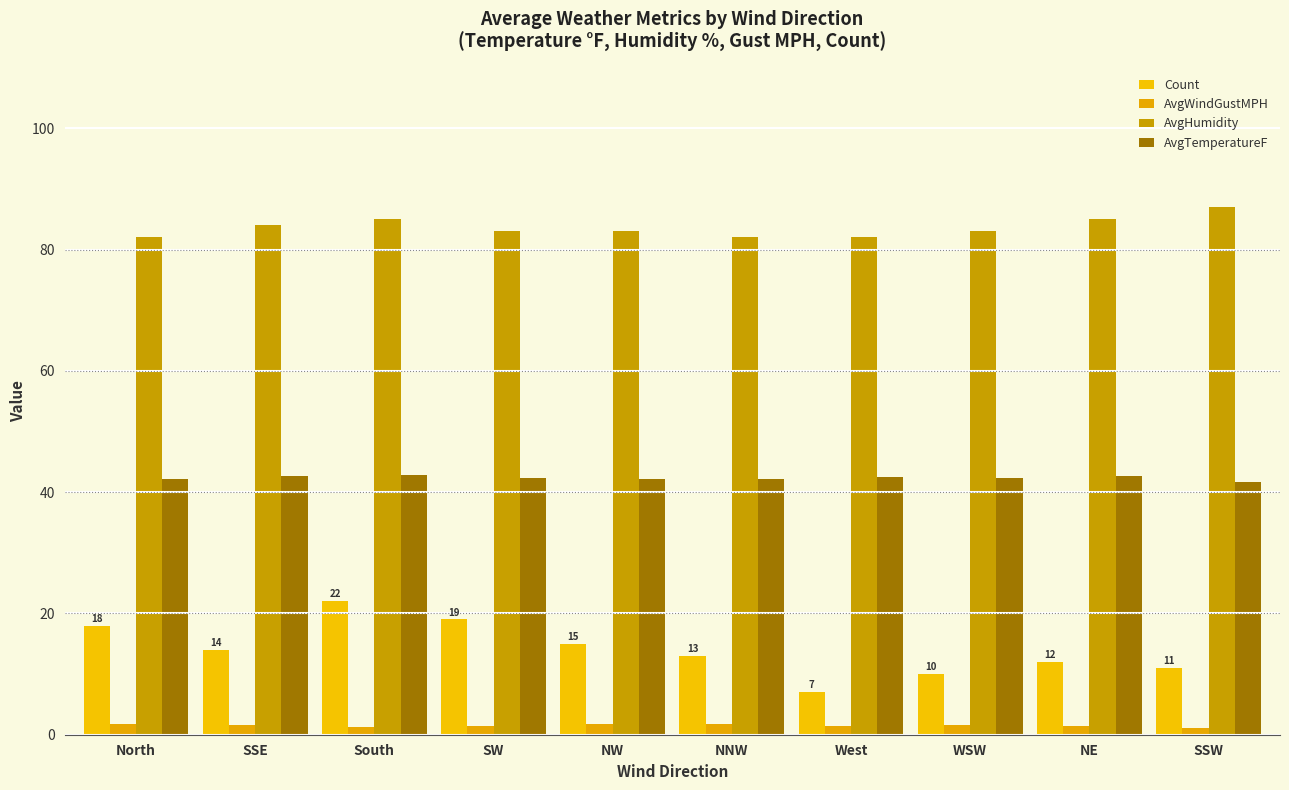

What is the greatest value displayed?

87.0